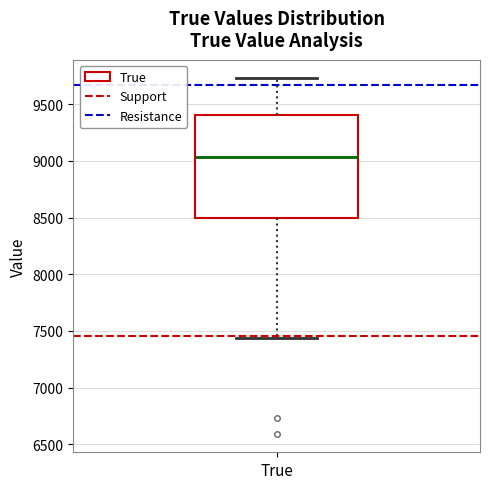

Where does the lower whisker of the box for True end on the y-axis? The values are not printed on the chart, so give them approximately, as read against the axis.

7450